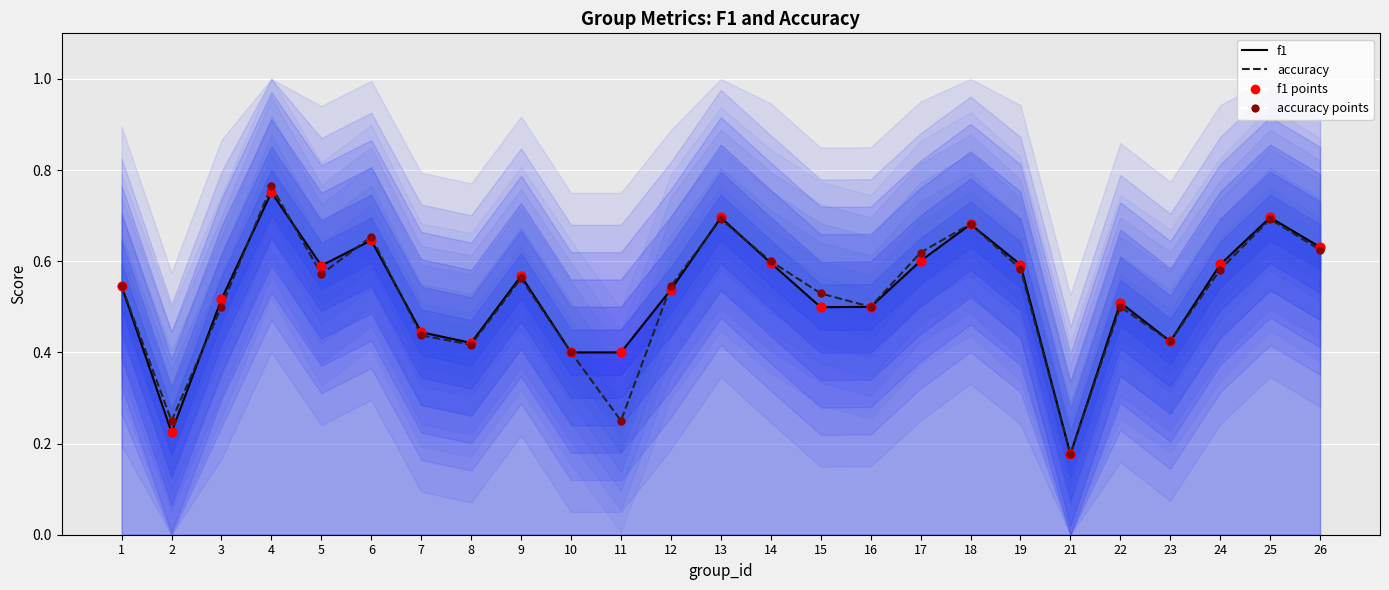

Which series reaches the minimum Y coordinate?

f1